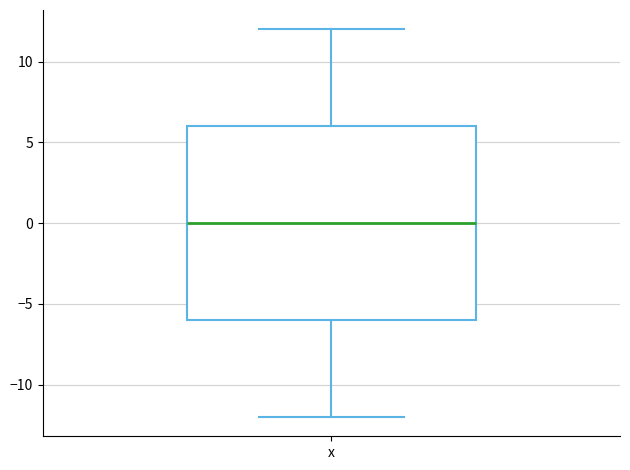

Where does the median line of the box for х sit on the y-axis? The values are not printed on the chart, so give them approximately, as read against the axis.

0